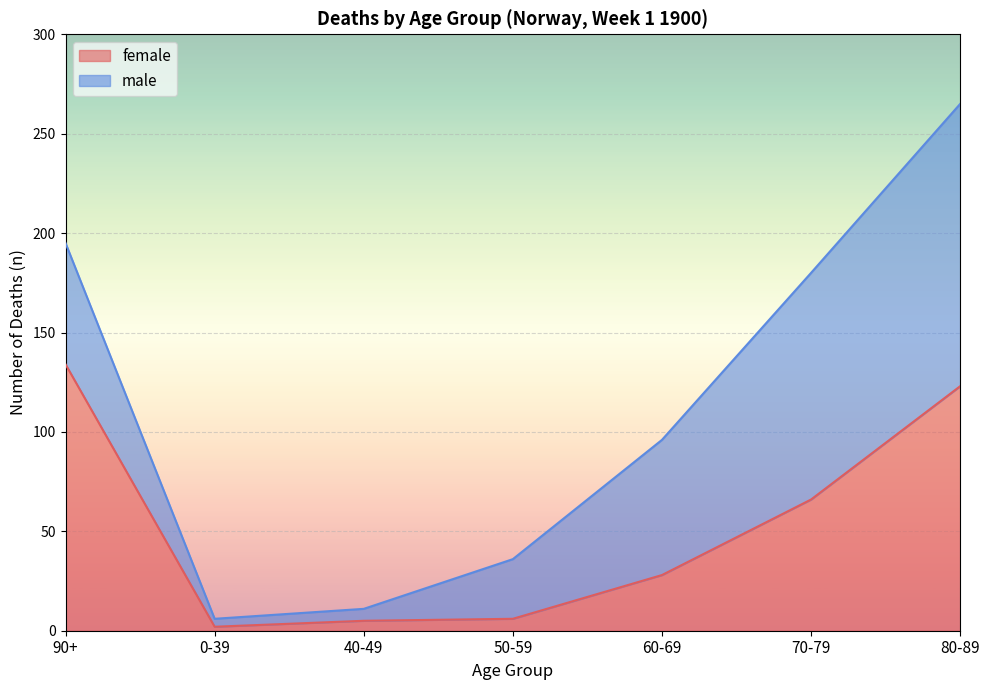

List the labels in order of value, largest first.

90+, 80-89, 70-79, 60-69, 50-59, 40-49, 0-39